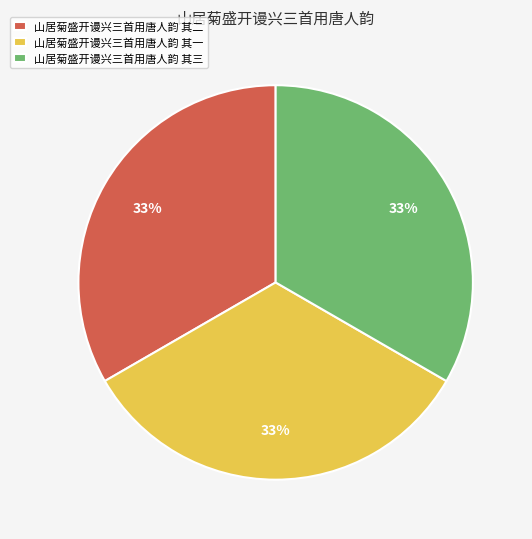

Combined, do 山居菊盛开谩兴三首用唐人韵 其一 and 山居菊盛开谩兴三首用唐人韵 其二 account for over 50%?

Yes